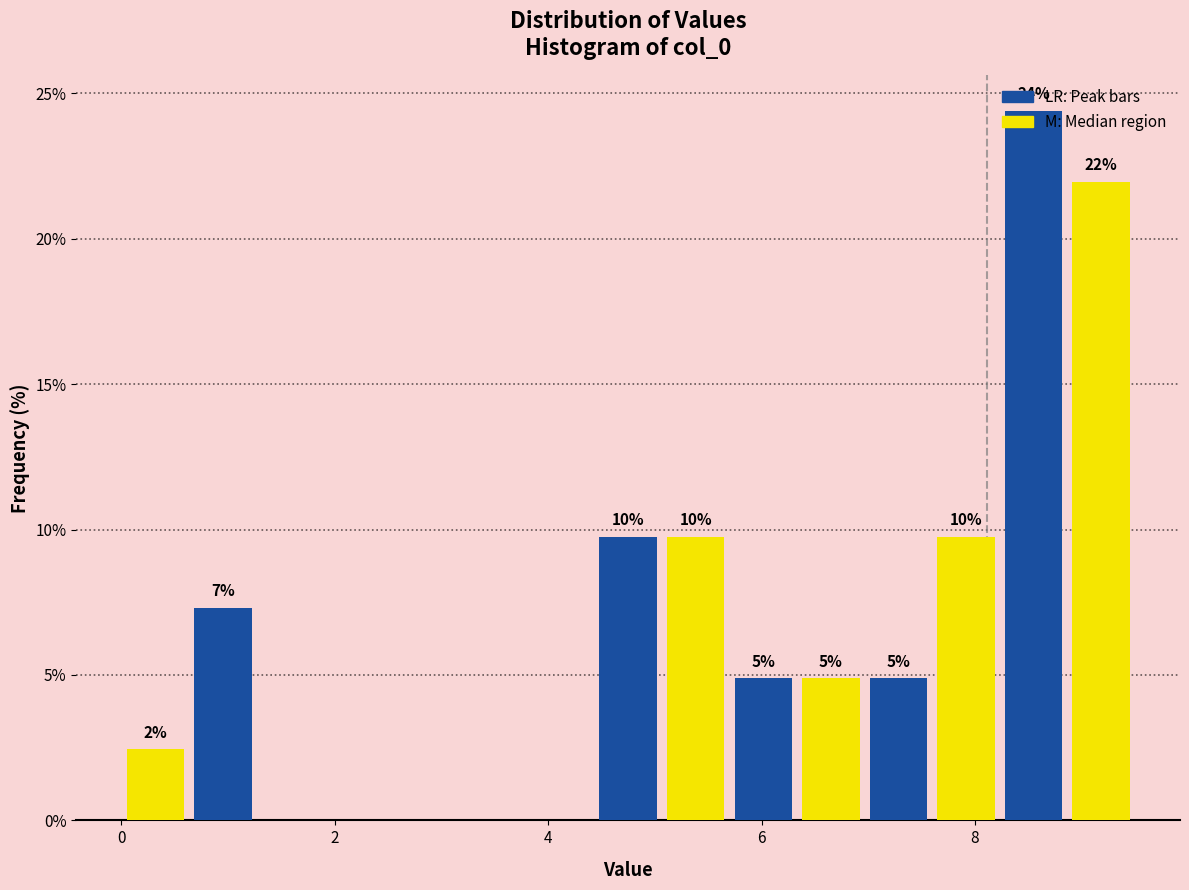

Around what value on the x-axis is the tallest bar? Give the approximate position of its centre, as read against the axis.

8.6